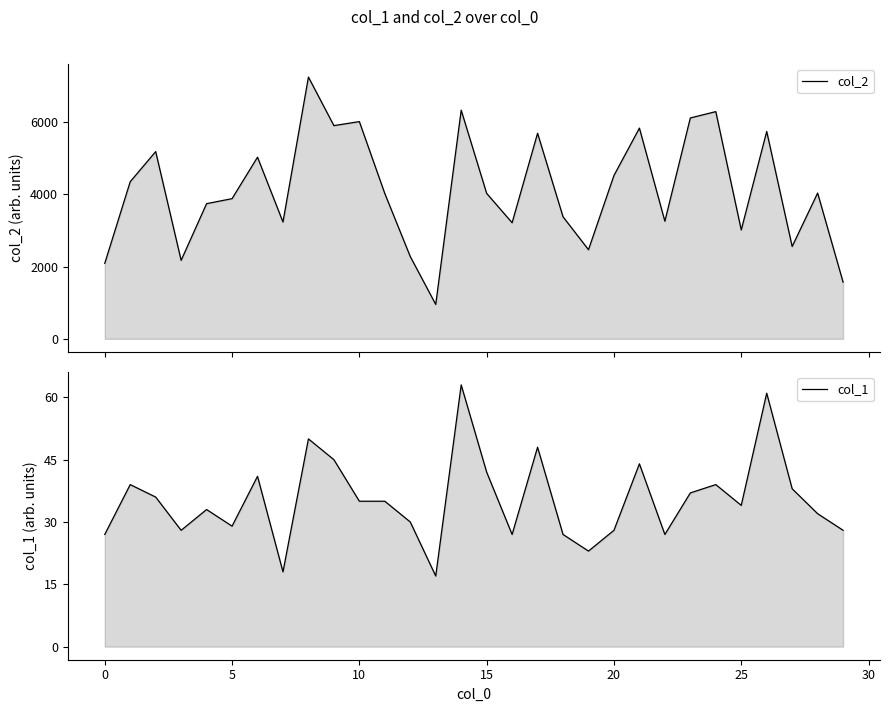

True or false: col_2 and col_1 cross at least once.

False